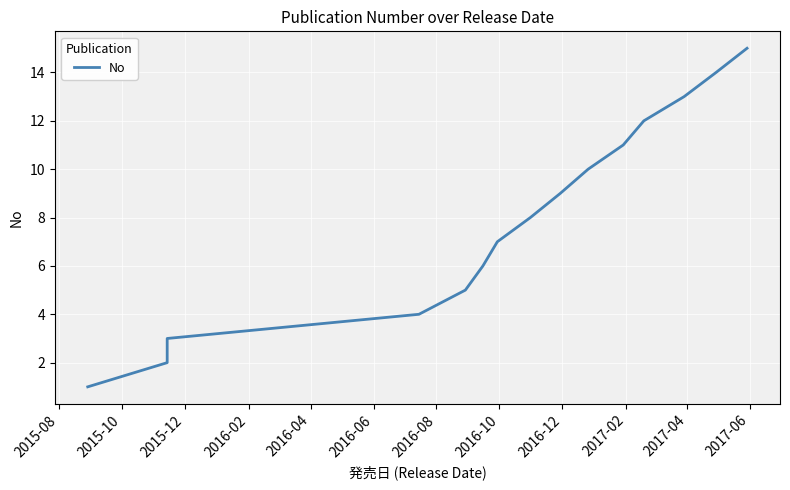

What is the value of the 11th point from the left?

11